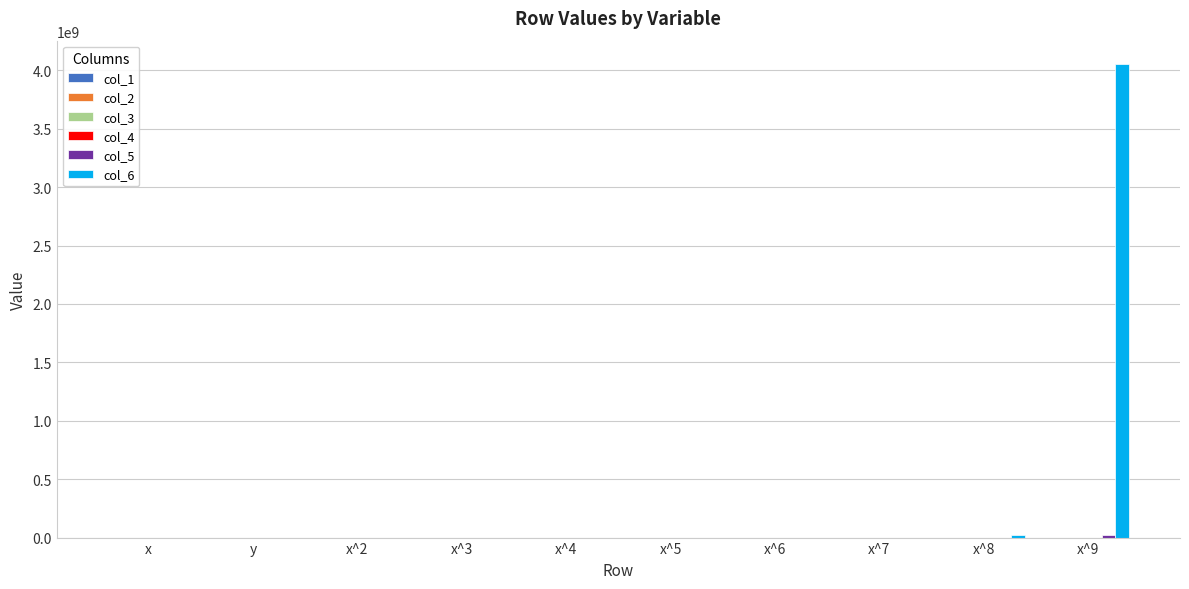

At which label does col_6 reach its peak?

x^9